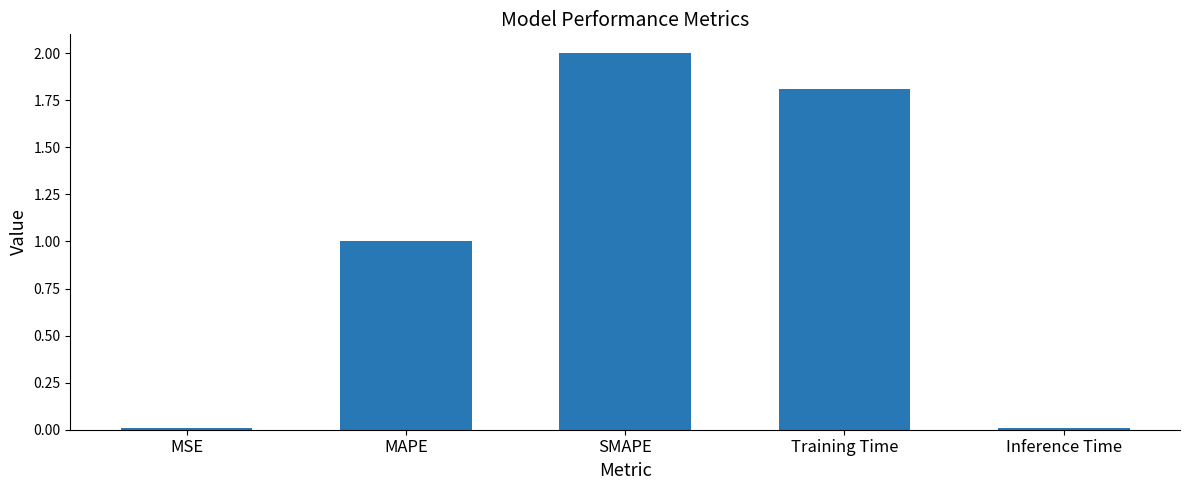

The value at MAPE is 1.6. True or false?

False